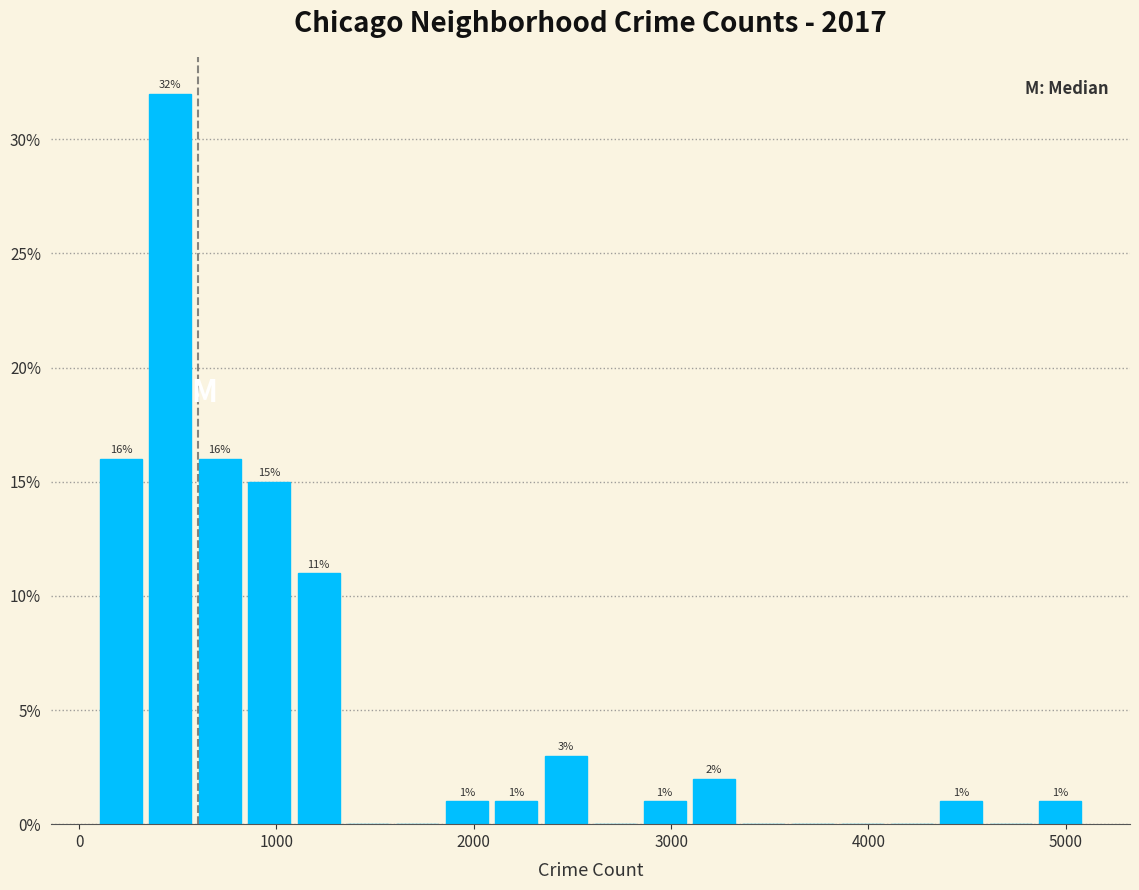

Around what value on the x-axis is the tallest bar? Give the approximate position of its centre, as read against the axis.

500